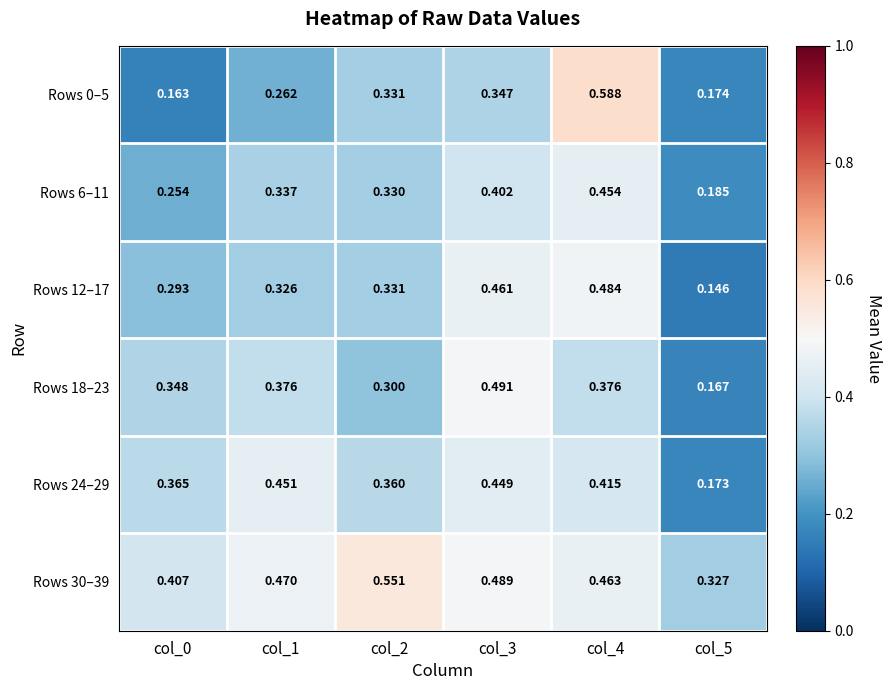

Is the value of Rows 18–23 at col_0 greater than the value of Rows 6–11 at col_1?

Yes